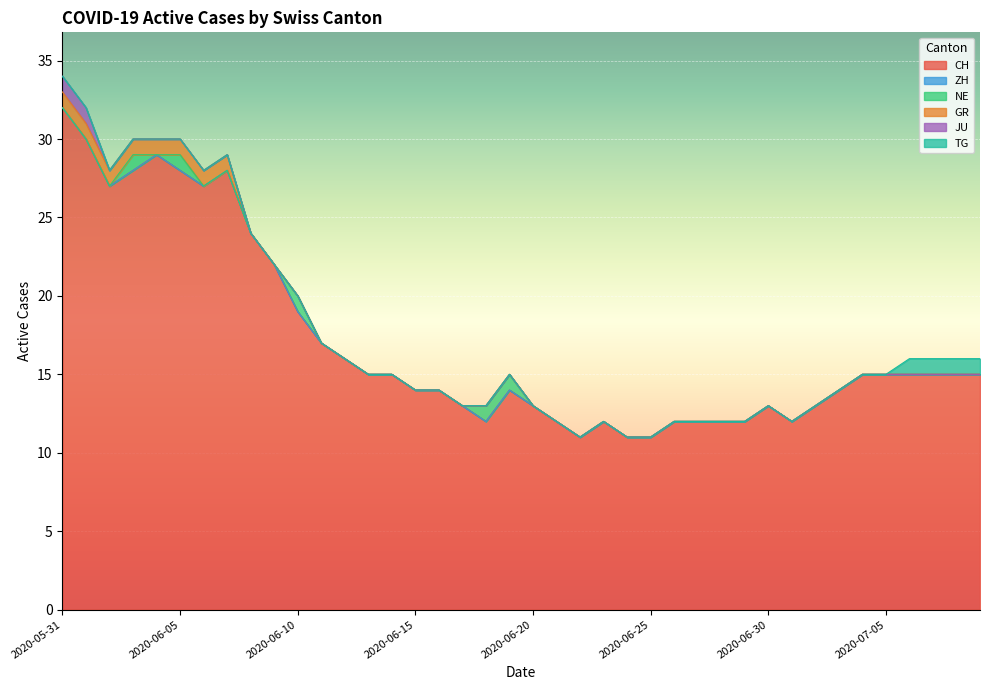

What is the total value across all series at 2020-06-28?

12